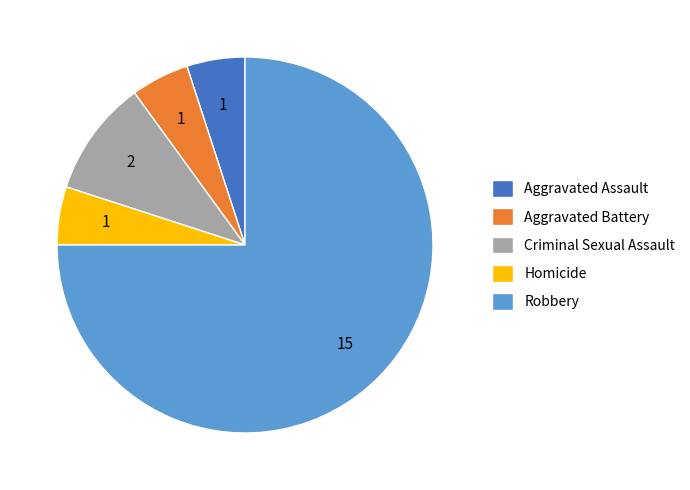

Does any single category account for the majority?

Yes